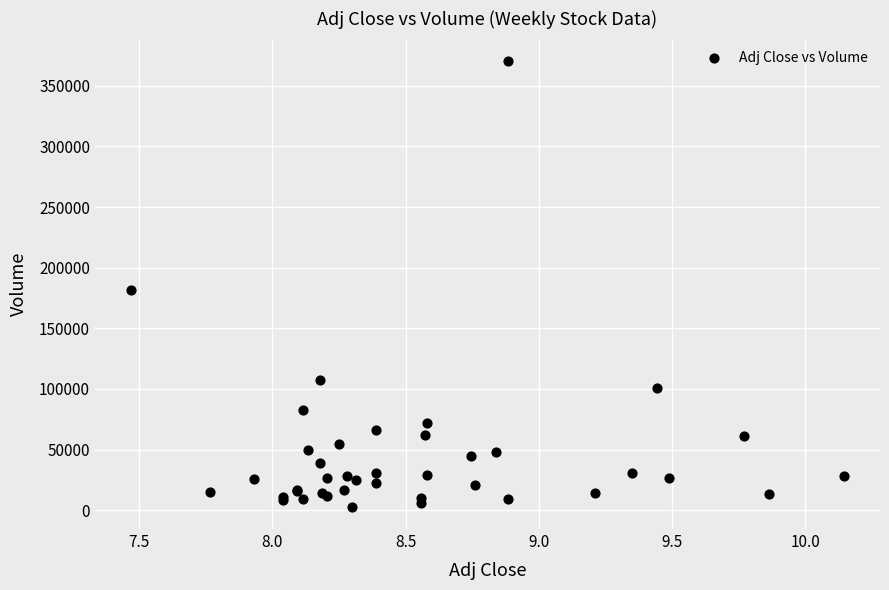

What Y value in the scatter plot is closest to 186700?

181500